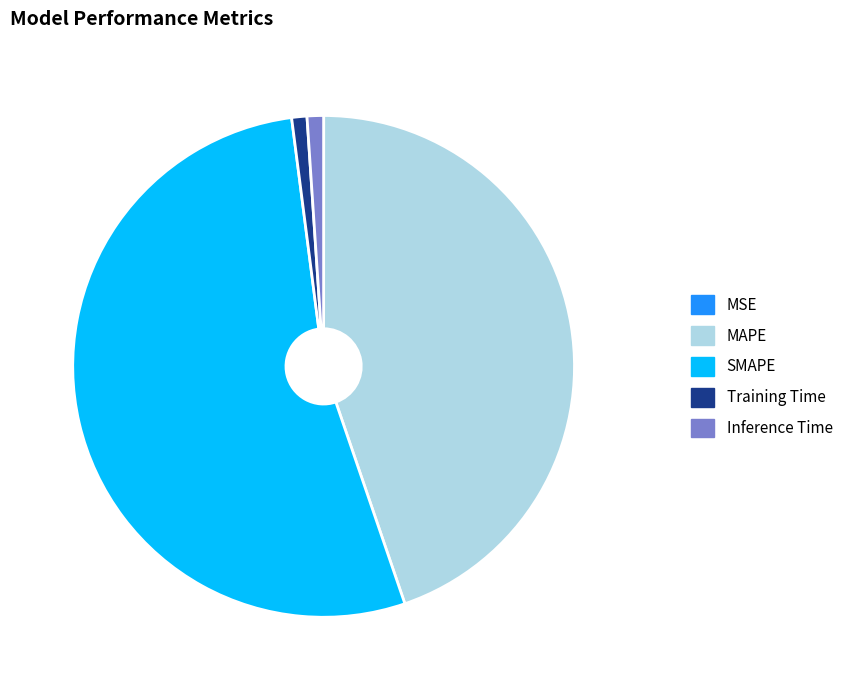

What is the ratio of the value at SMAPE to the value at MAPE?

1.2